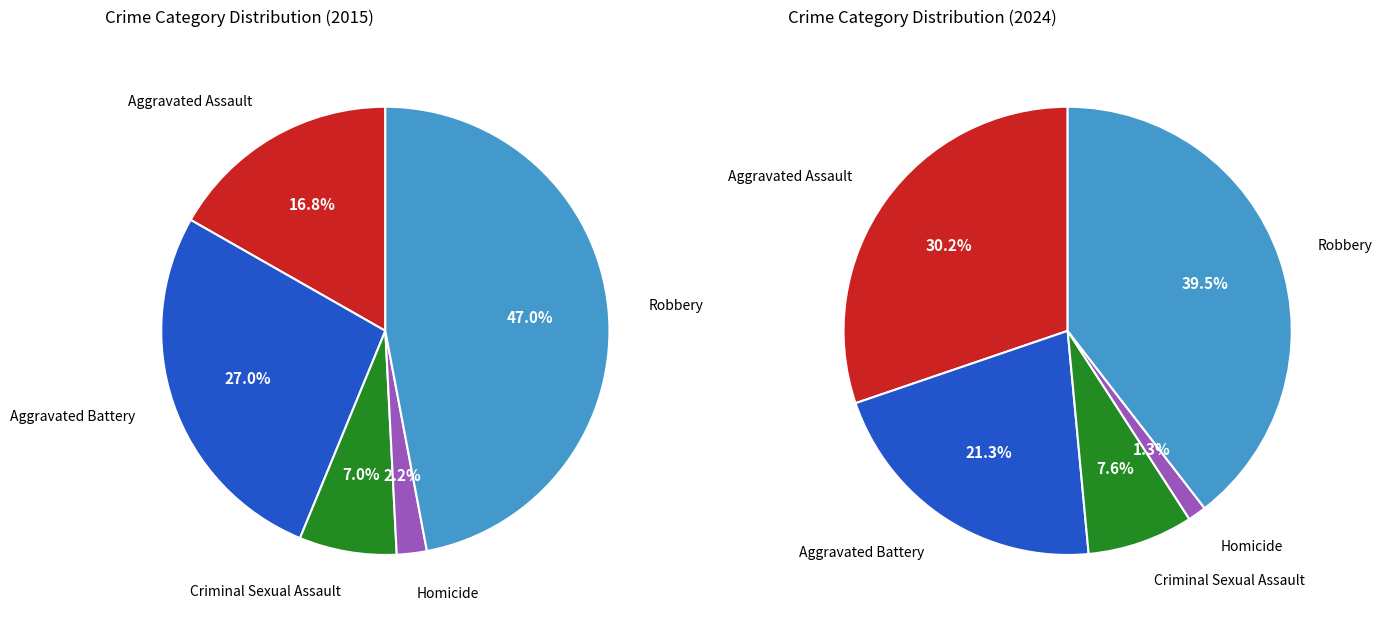

Which category has the smallest portion of the pie?

Homicide